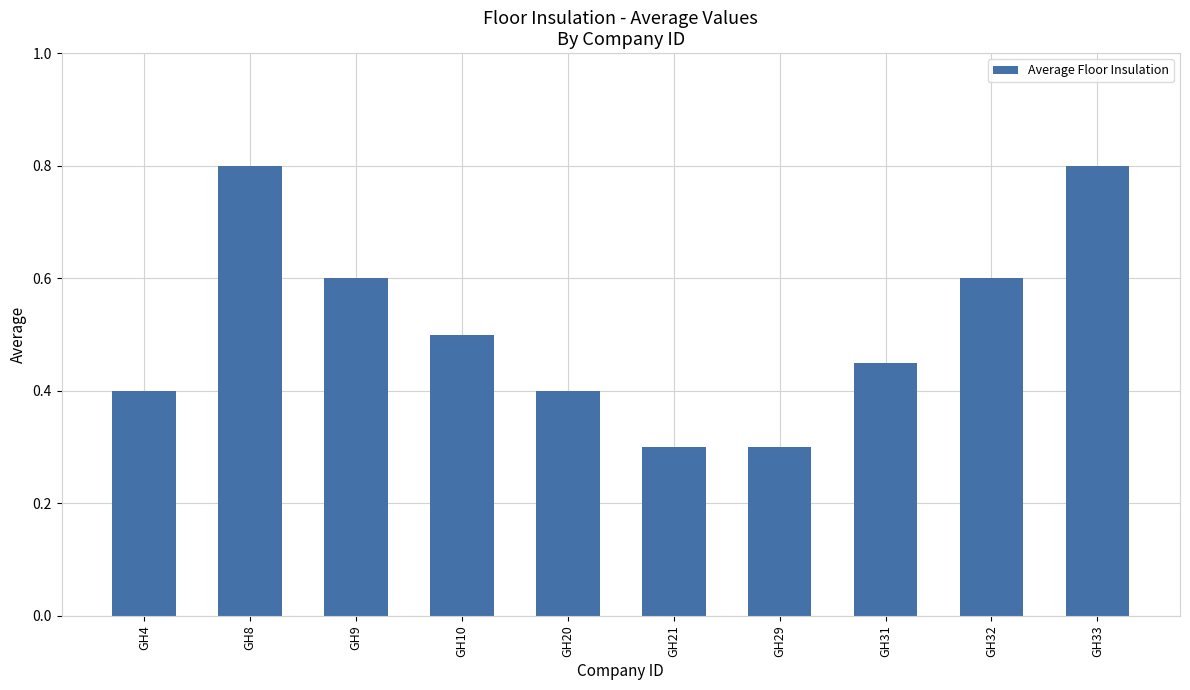

What is the sum of the values at GH4 and GH20?

0.8